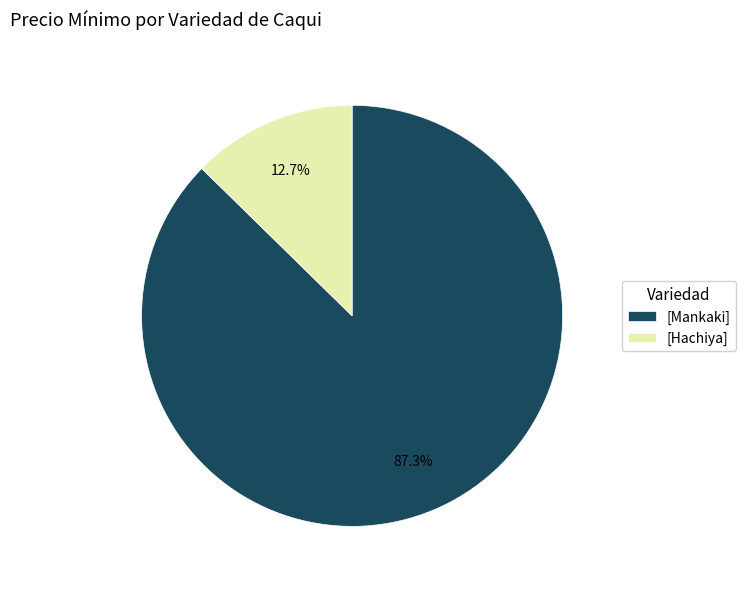

What is the total percentage of [Hachiya] and [Mankaki]?

100.0%